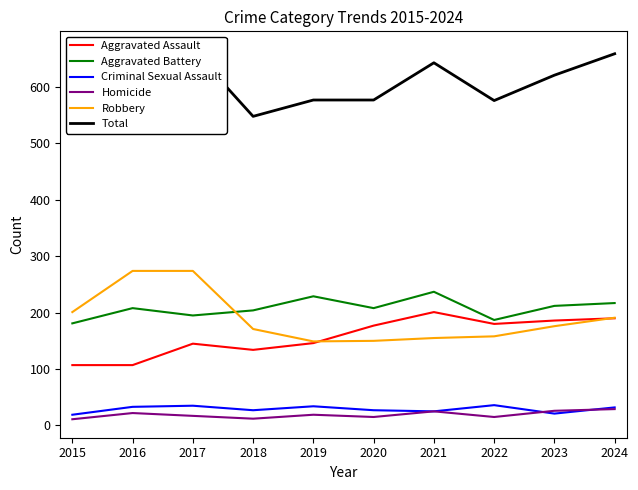

What are all the series names shown in the legend?

Aggravated Assault, Aggravated Battery, Criminal Sexual Assault, Homicide, Robbery, Total